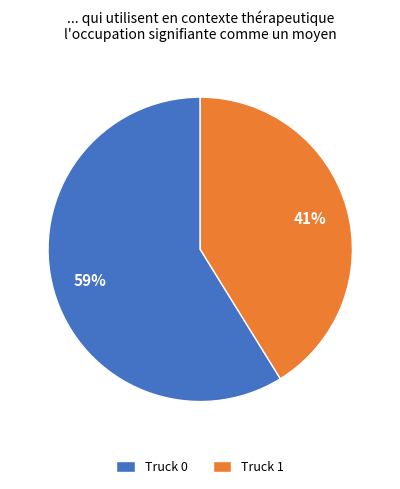

Count the number of slices in the pie.

2